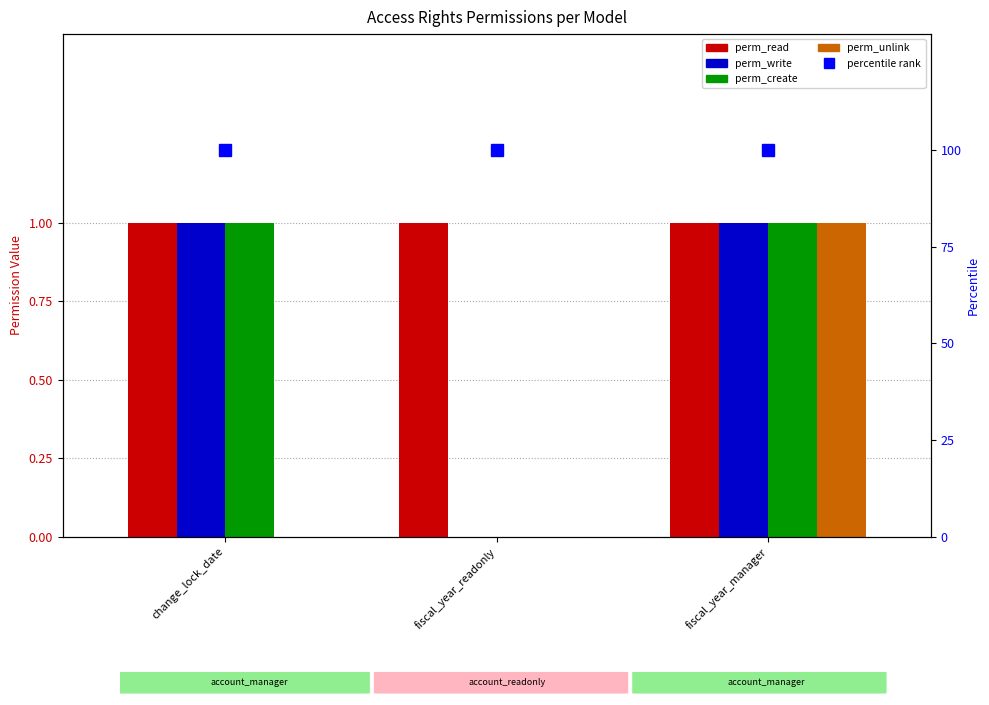

What is the highest value of the perm_write series?

1